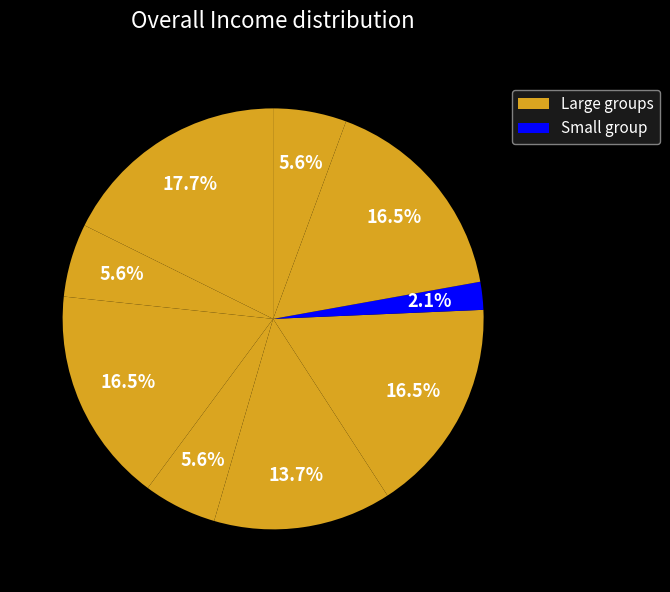

How many slices are in this pie chart?

9